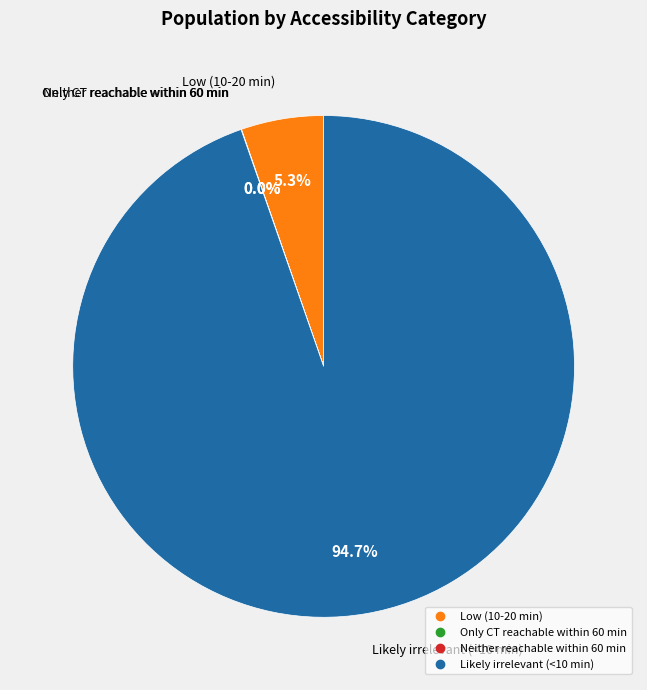

To the nearest percent, what is the difference between the largest and smallest slice percentages?

95%